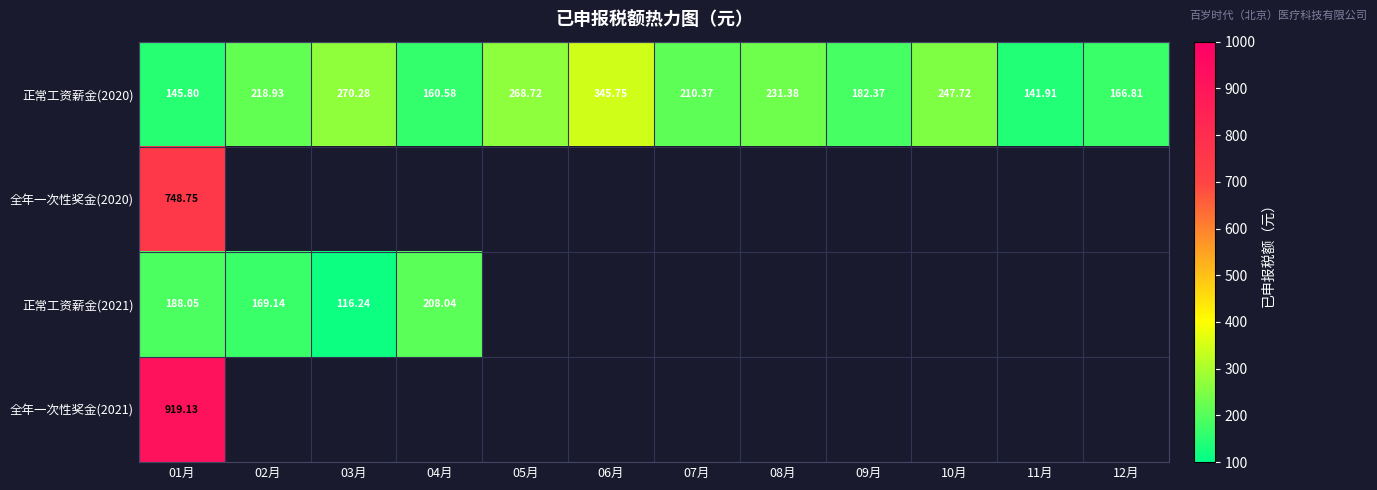

At which label is 全年一次性奖金(2020) closest to 748?

01月